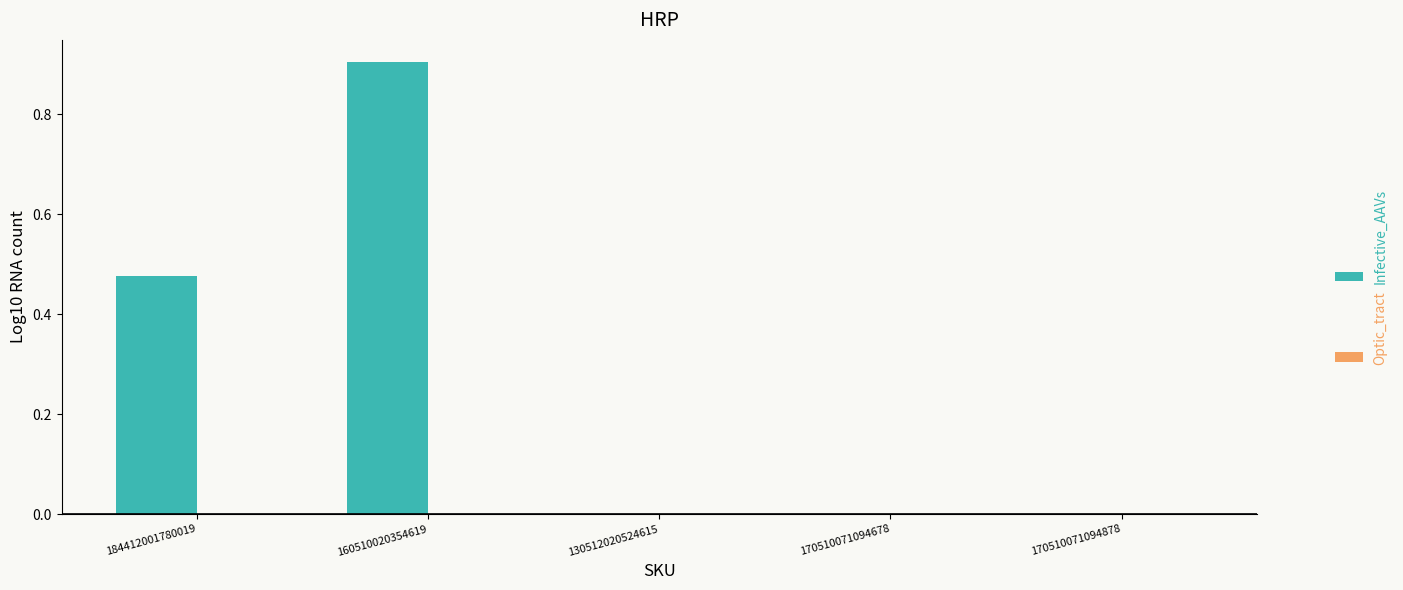

What is the greatest value displayed?

0.9